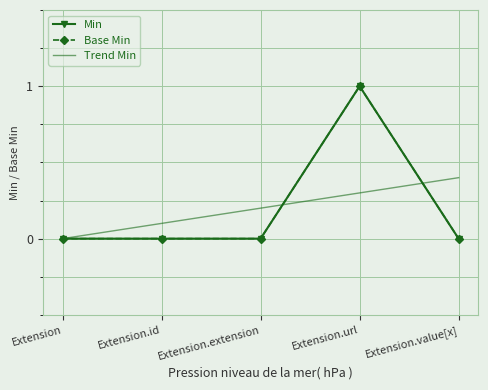

Where is Trend Min nearest to the value 0?

Extension